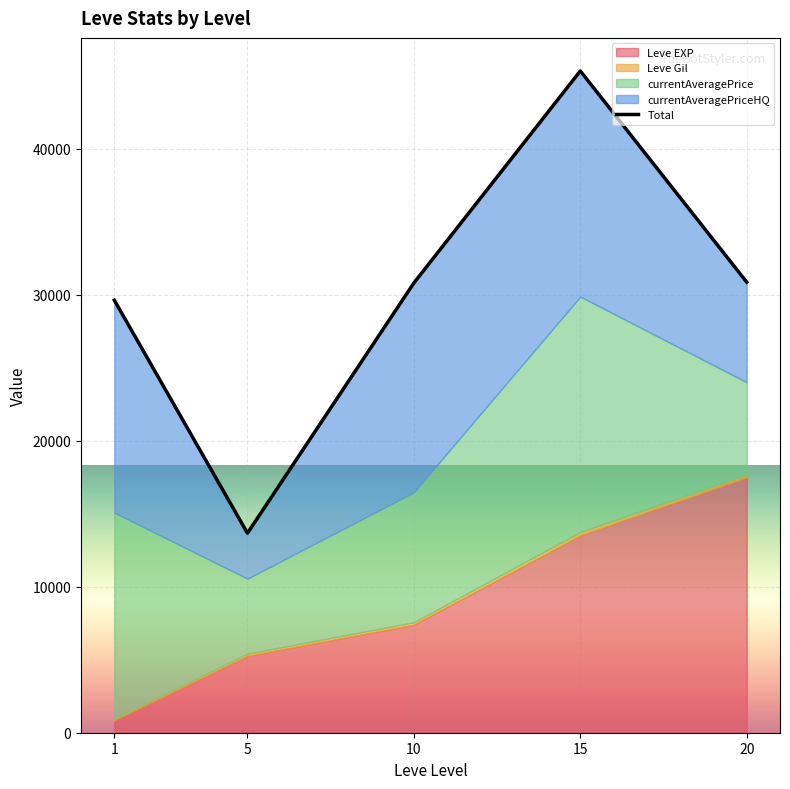

The value at 5 is 8256.3. True or false?

False